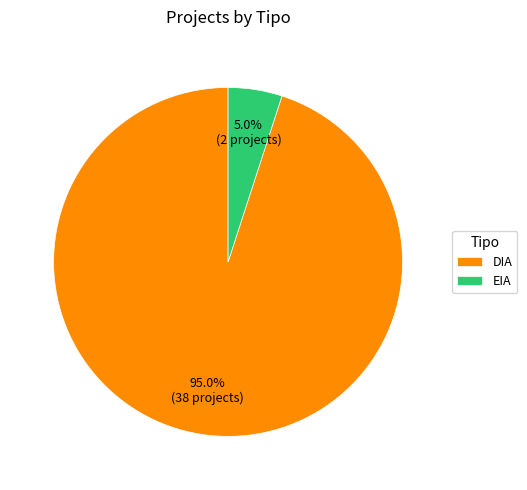

What is the majority slice?

DIA